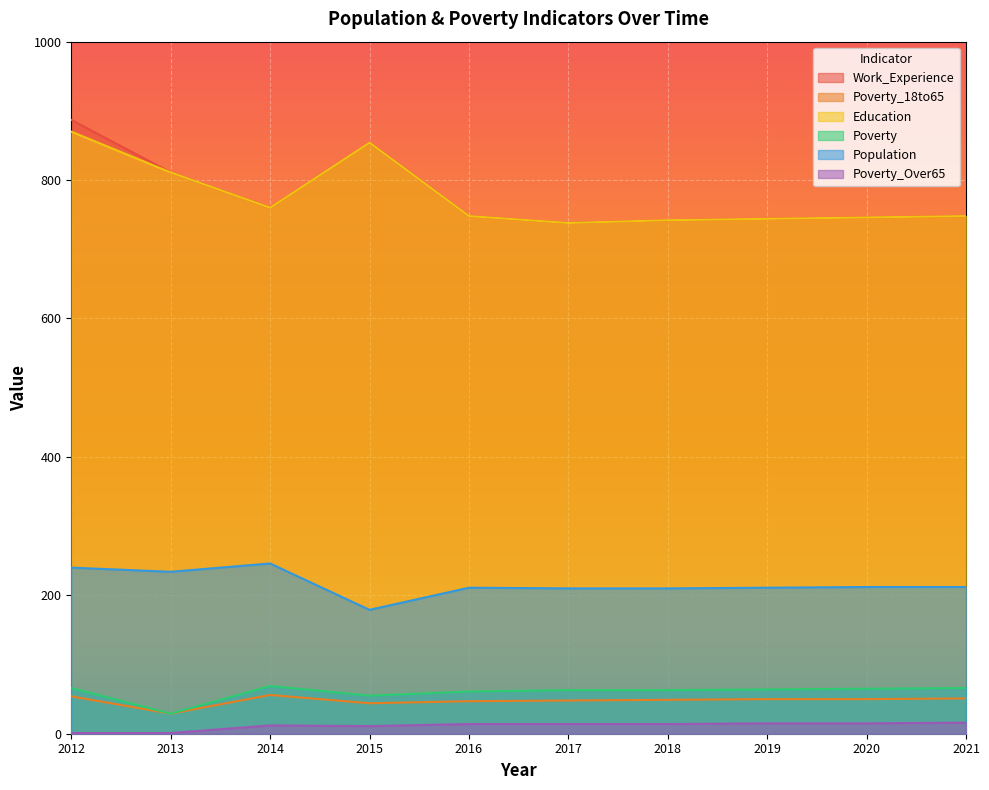

Count the number of categories in the chart.

10